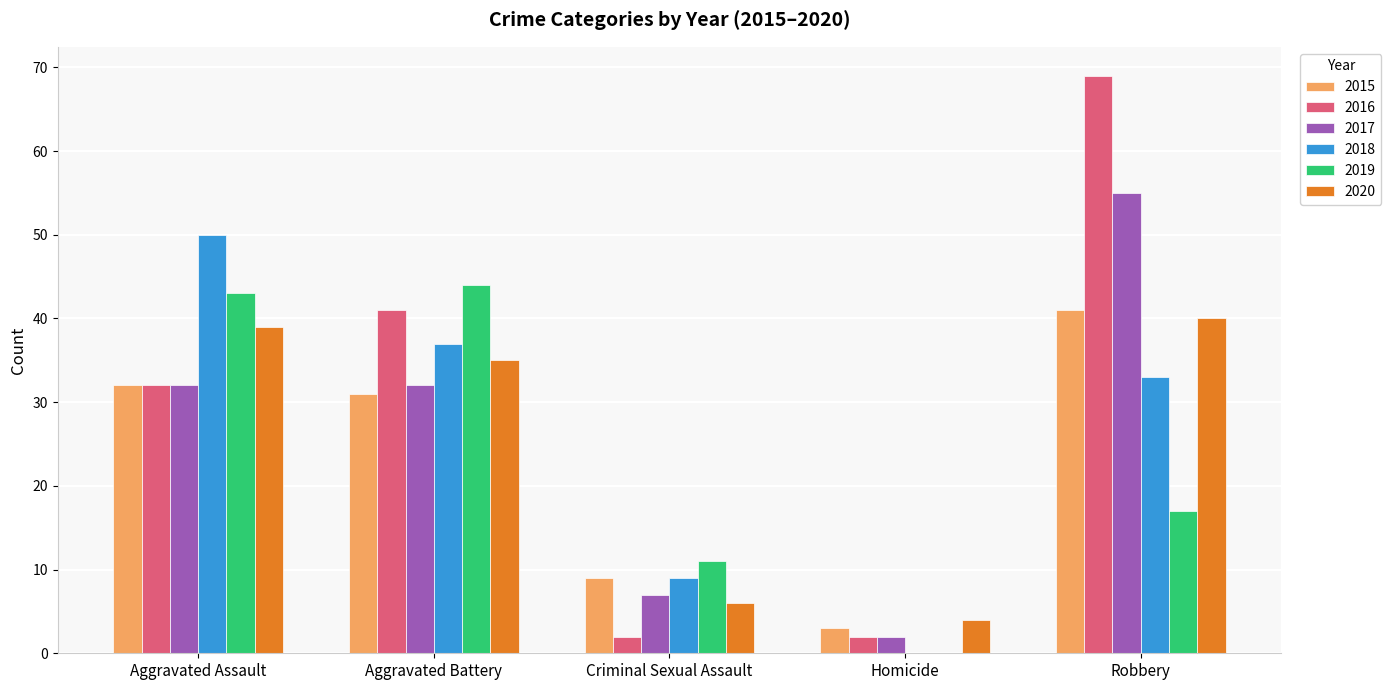

True or false: 2017 has a value of 55 at Robbery.

True